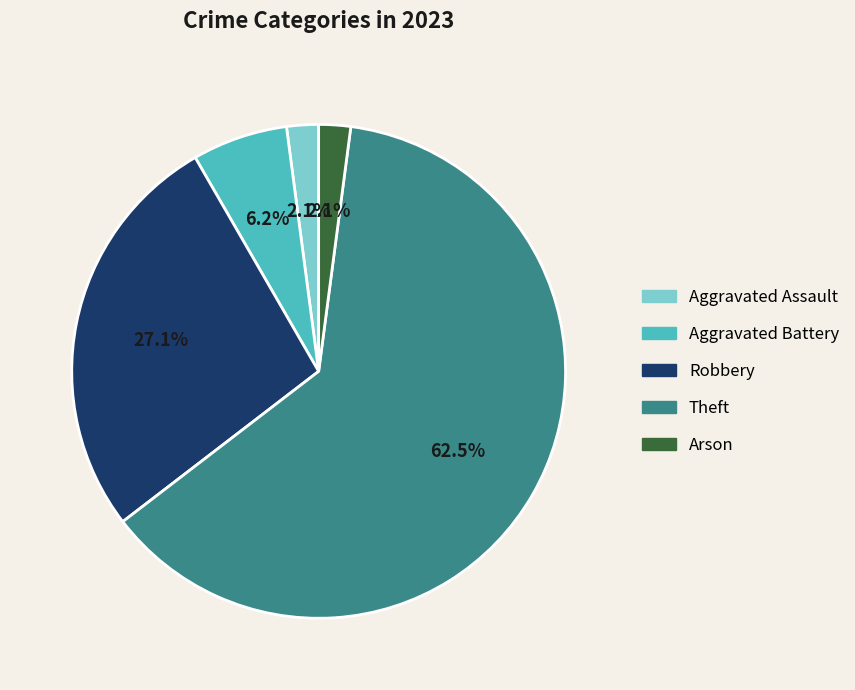

Count the number of slices in the pie.

5